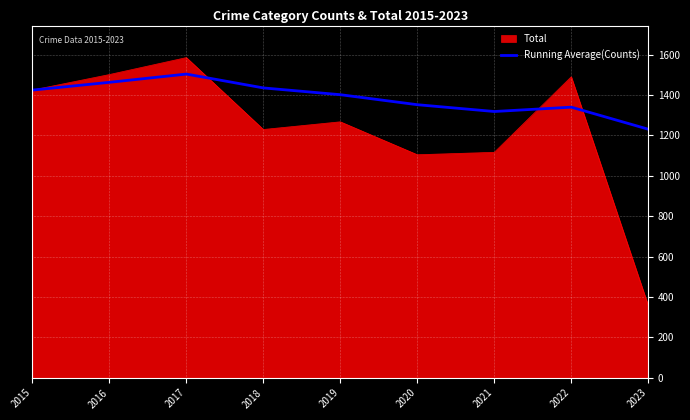

List the series in order of their overall mean, lowest first.

Total, Running Average(Counts)